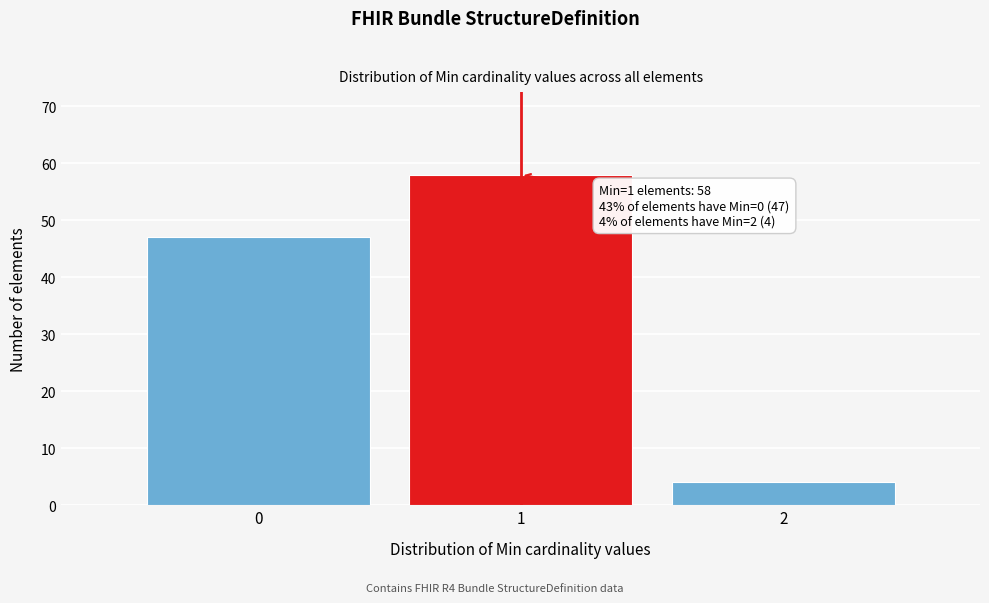

Which range on the x-axis has the tallest bar?

0.5 to 1.5